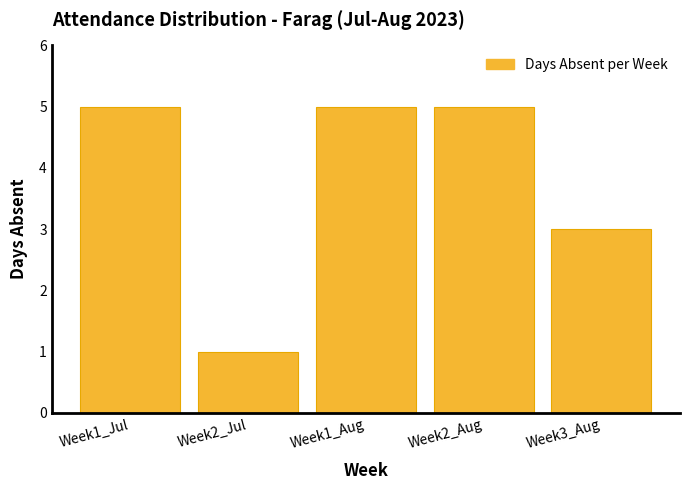

Reading left to right, what are all the values shown in this chart?

5	1	5	5	3